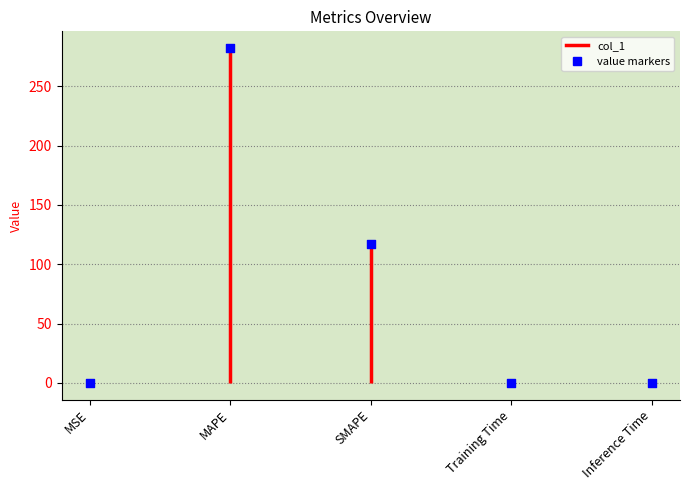

Which has a higher value, SMAPE or Training Time?

SMAPE